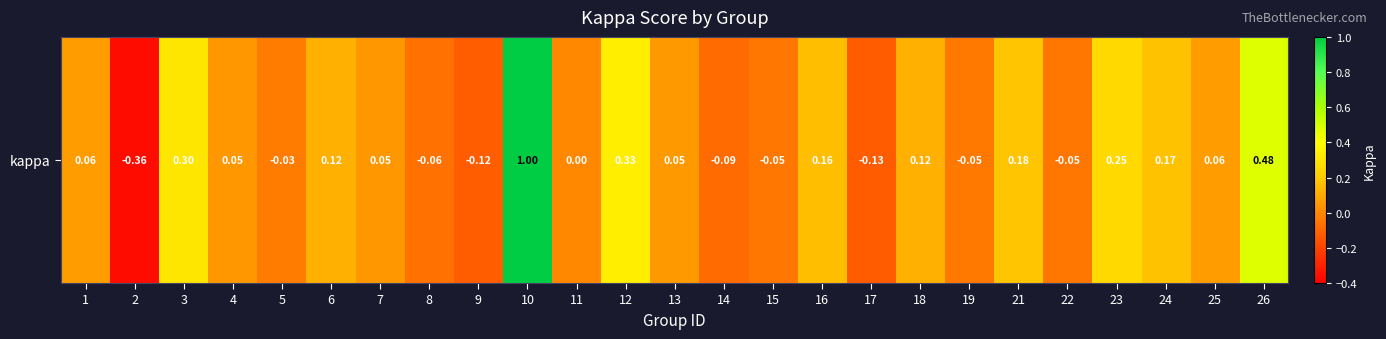

List the labels in order of value, largest first.

10, 26, 12, 3, 23, 21, 24, 16, 6, 18, 25, 1, 13, 7, 4, 11, 5, 19, 15, 22, 8, 14, 9, 17, 2